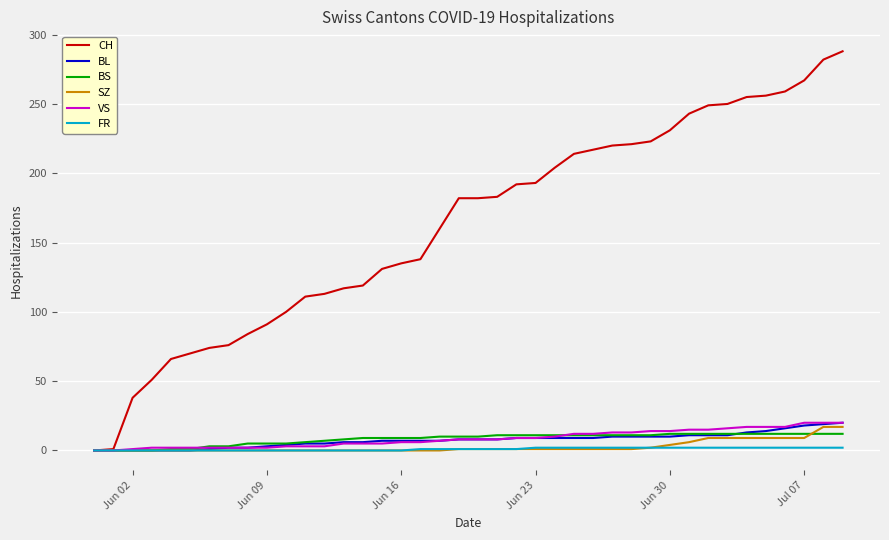

True or false: BS and BL intersect in this chart.

True